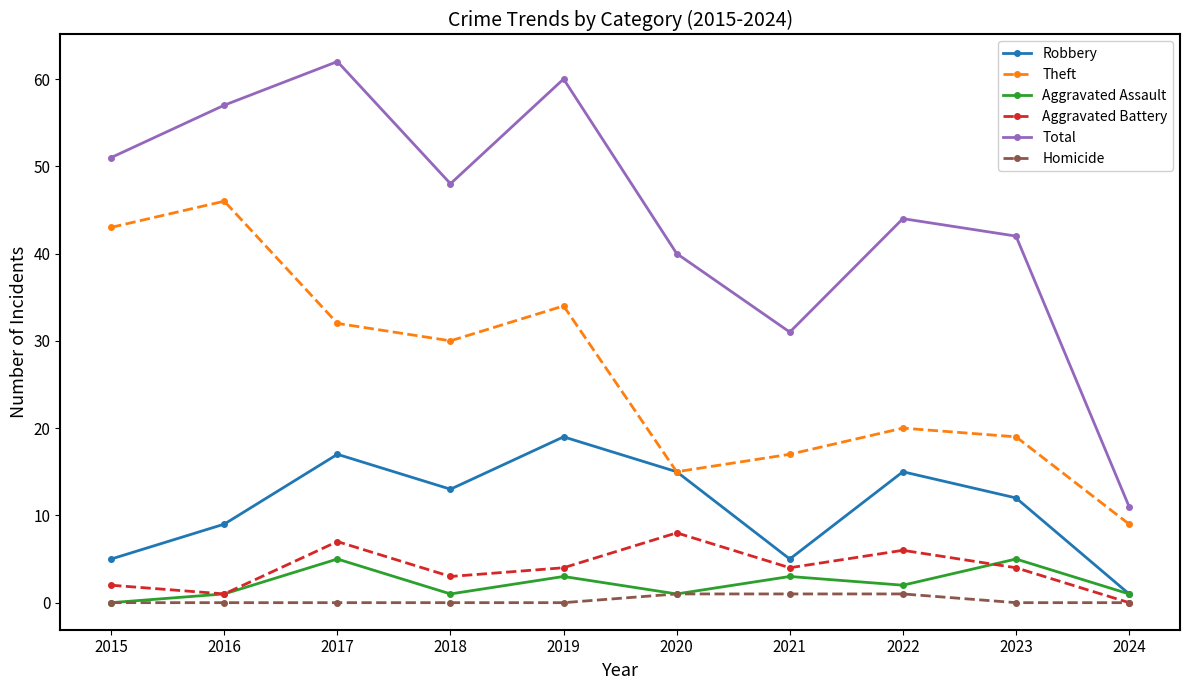

True or false: Total and Aggravated Battery intersect in this chart.

False